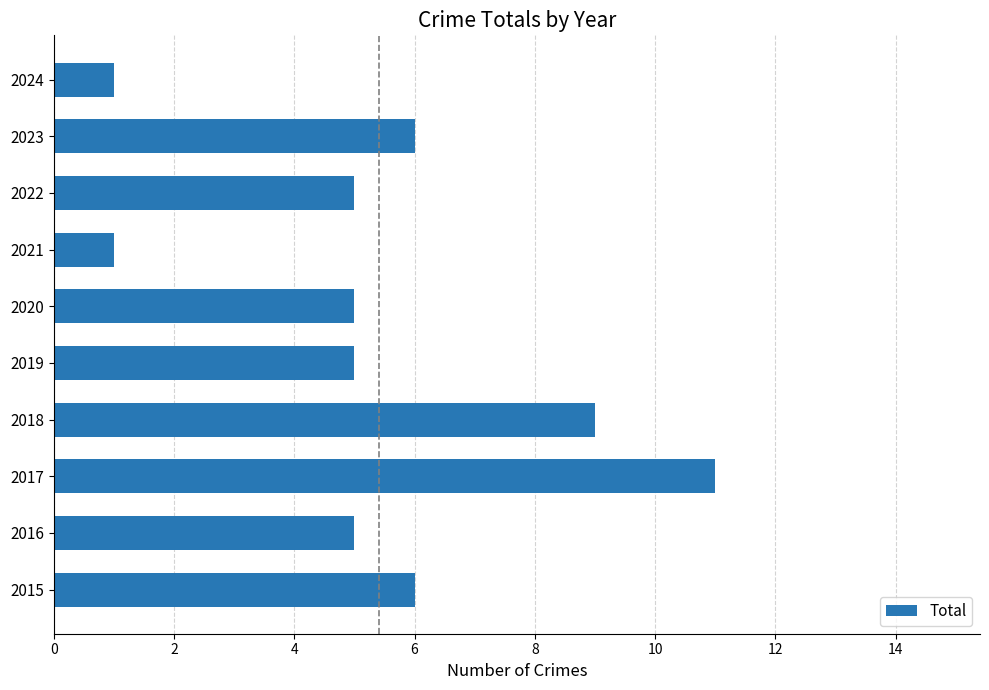

What is the difference between the maximum and minimum values?

10